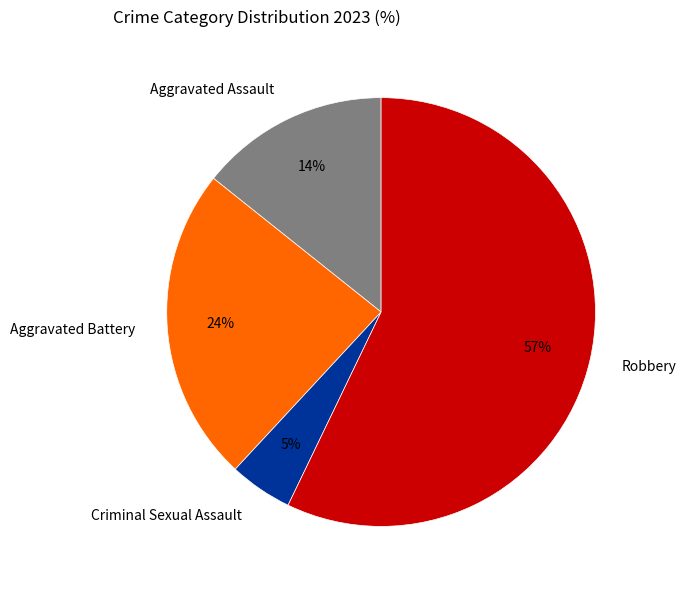

Is there a majority slice in this chart?

Yes